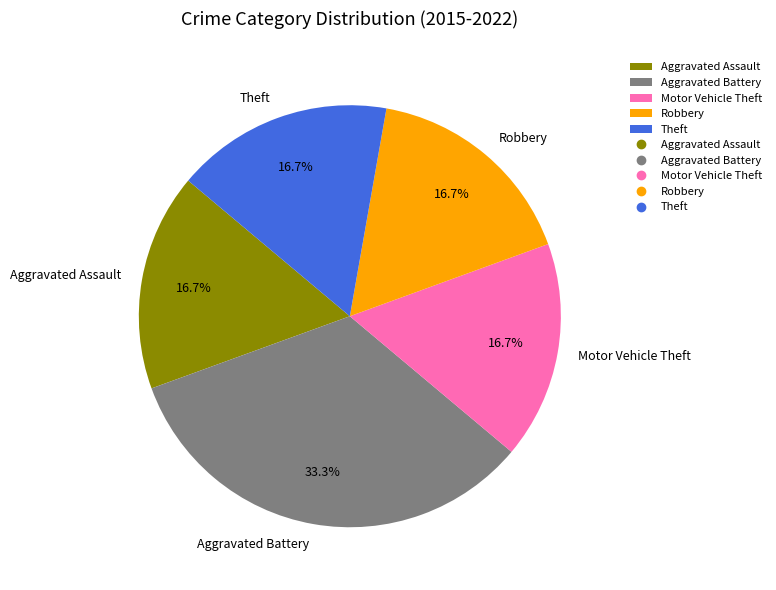

What is the total percentage of Motor Vehicle Theft and Aggravated Battery?

50.0%